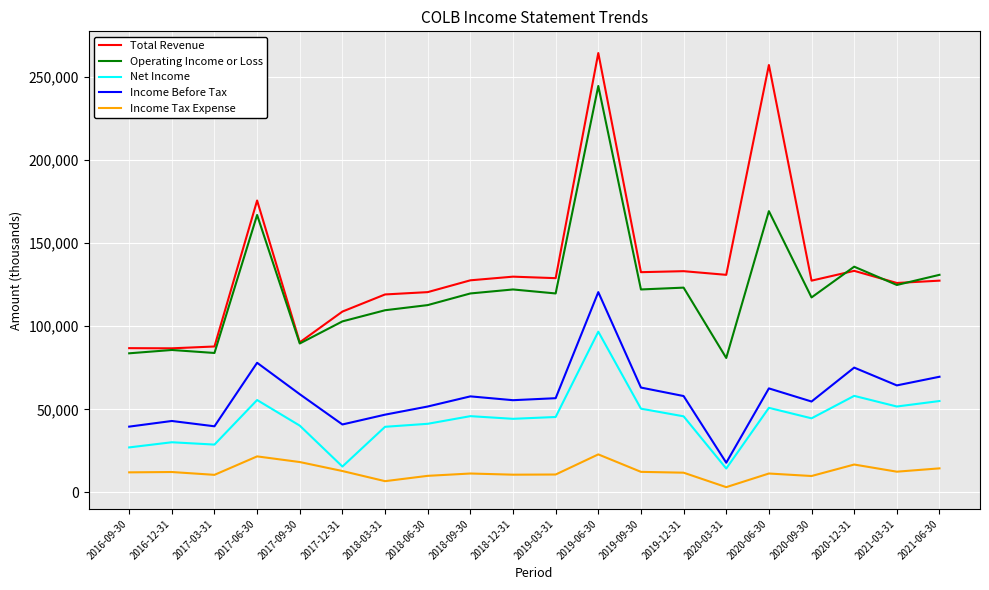

What is the spread (max minus min) of values at 2017-09-30?

72000